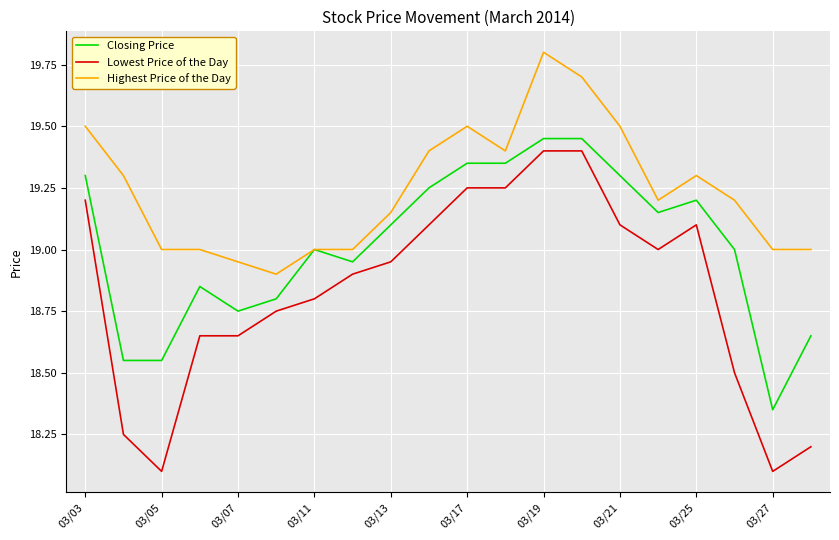

List the series in order of their peak value, lowest first.

Lowest Price of the Day, Closing Price, Highest Price of the Day